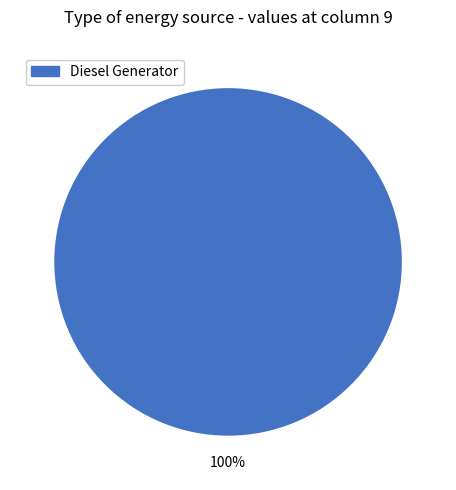

Is Diesel Generator the majority of the pie?

Yes